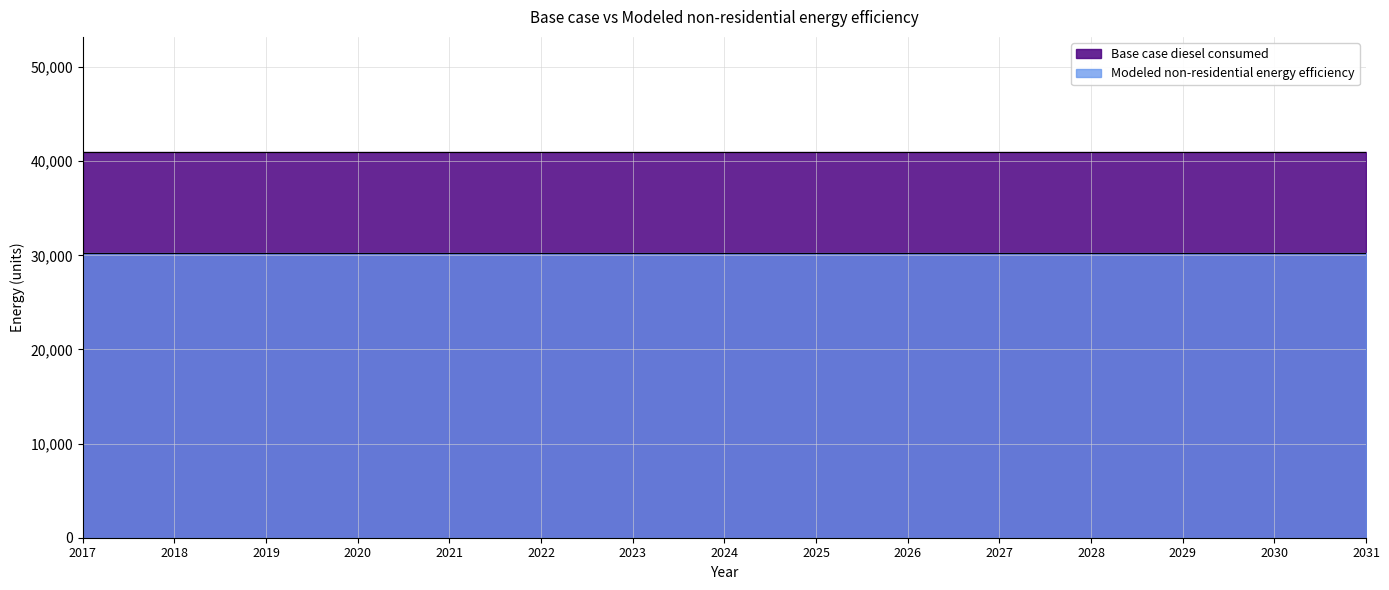

True or false: Base case diesel consumed has more than 2 interior local peaks.

False